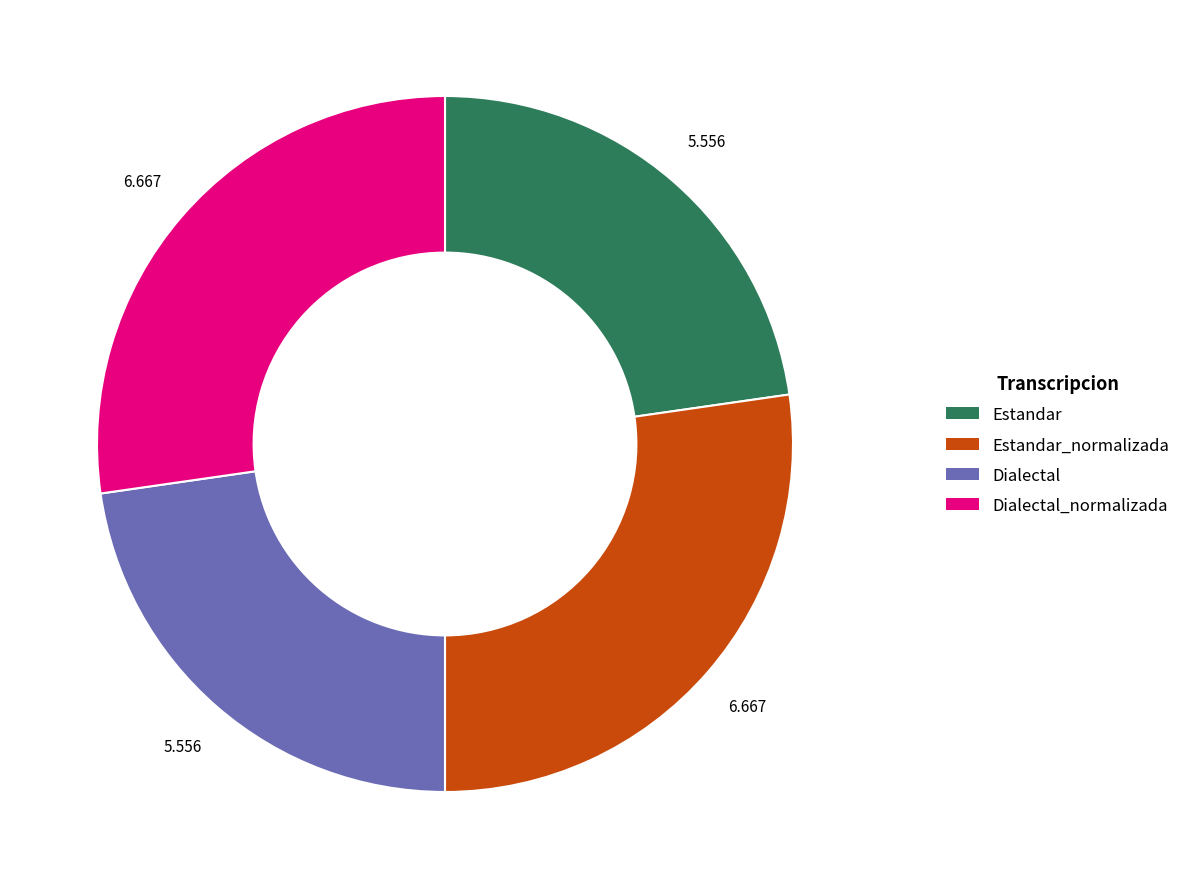

Does any single category account for the majority?

No